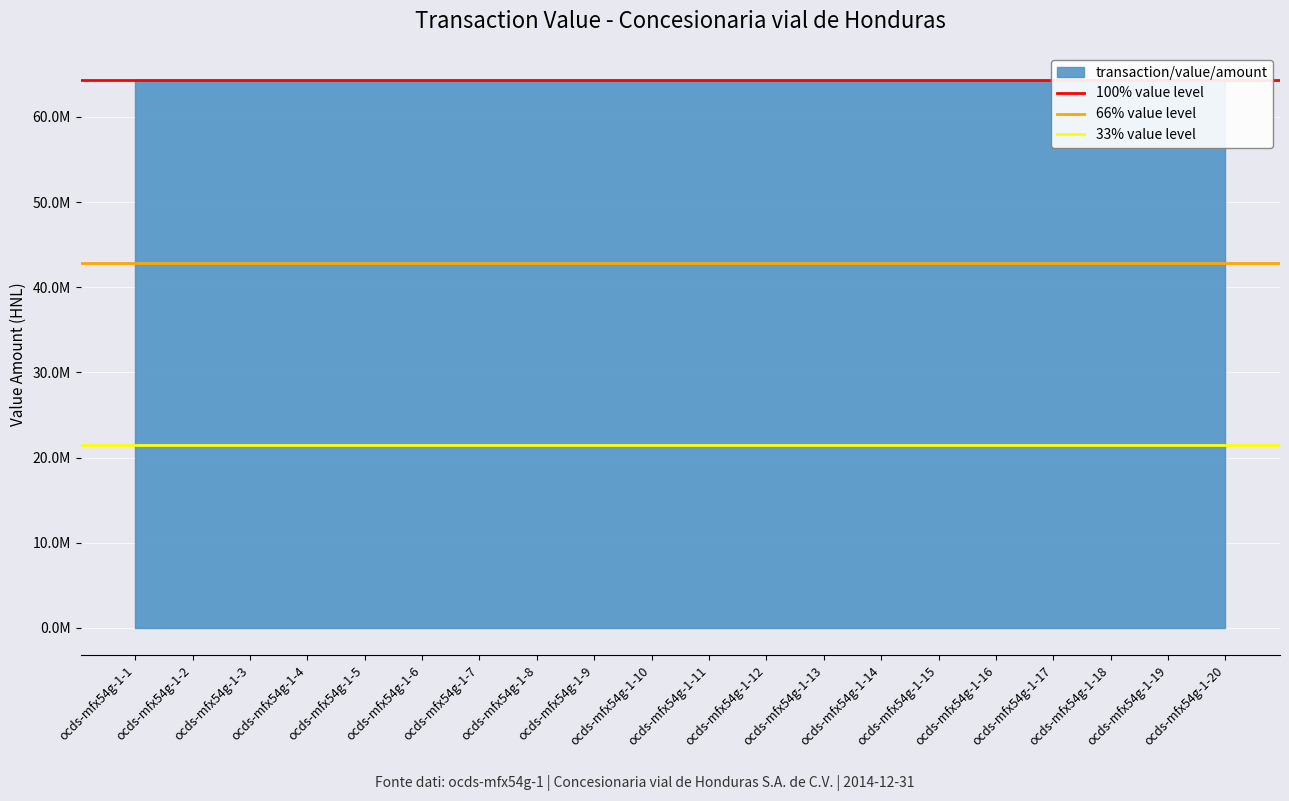

List the labels in order of 66% value level value, smallest first.

ocds-mfx54g-1-1, ocds-mfx54g-1-2